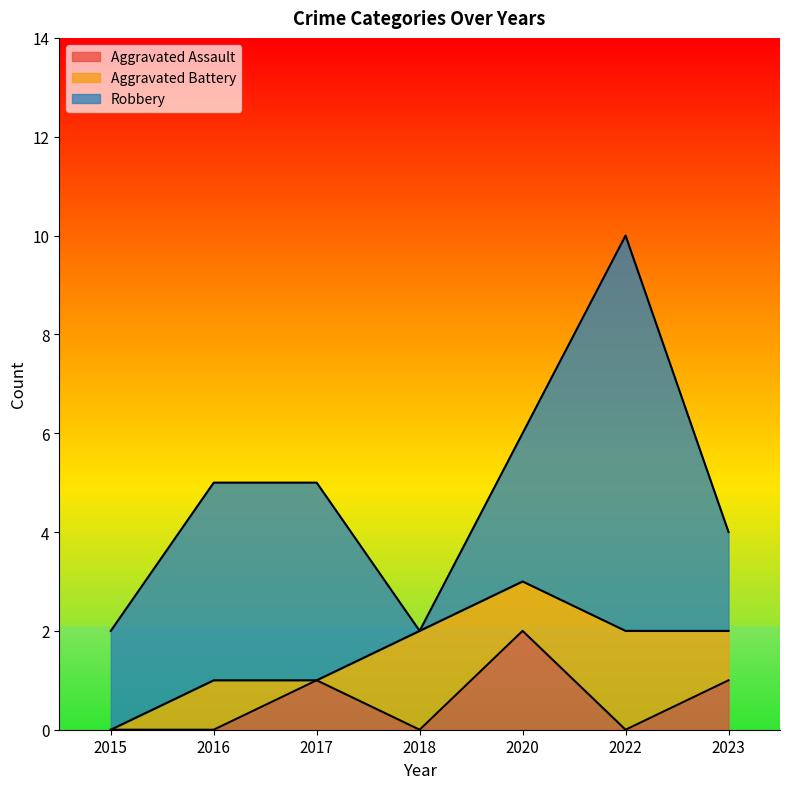

How many data points in Aggravated Battery are less than 1?

2